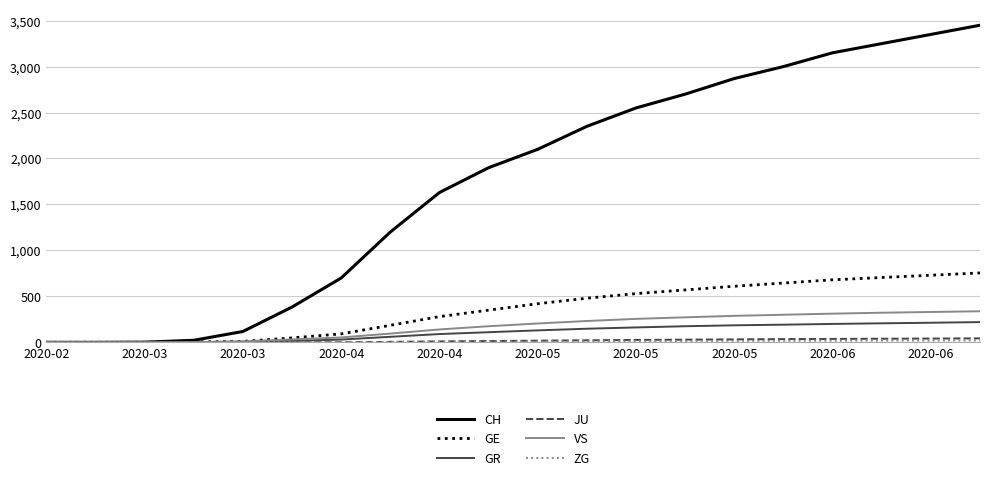

Which series has the largest total across all categories?

CH